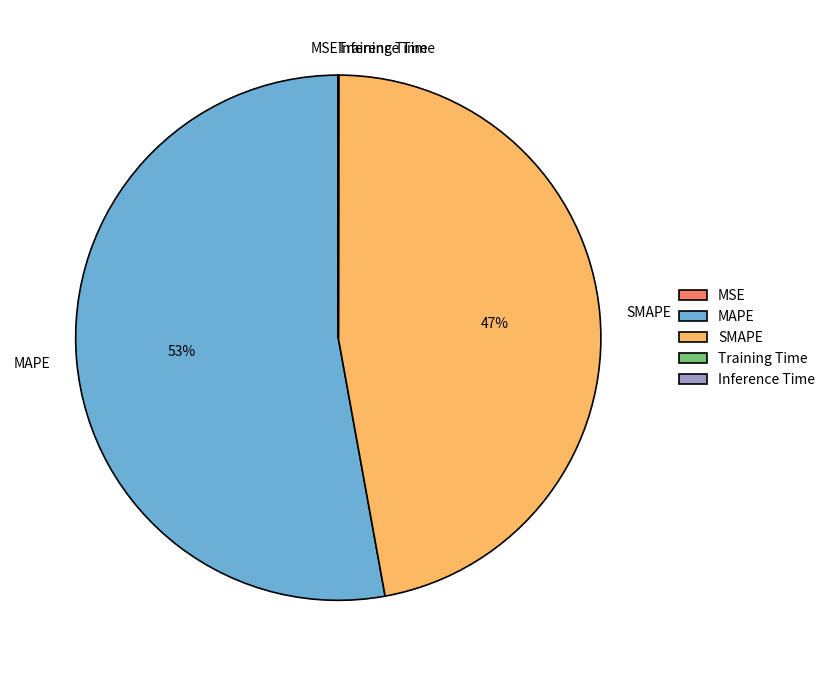

Which slice is the largest?

MAPE